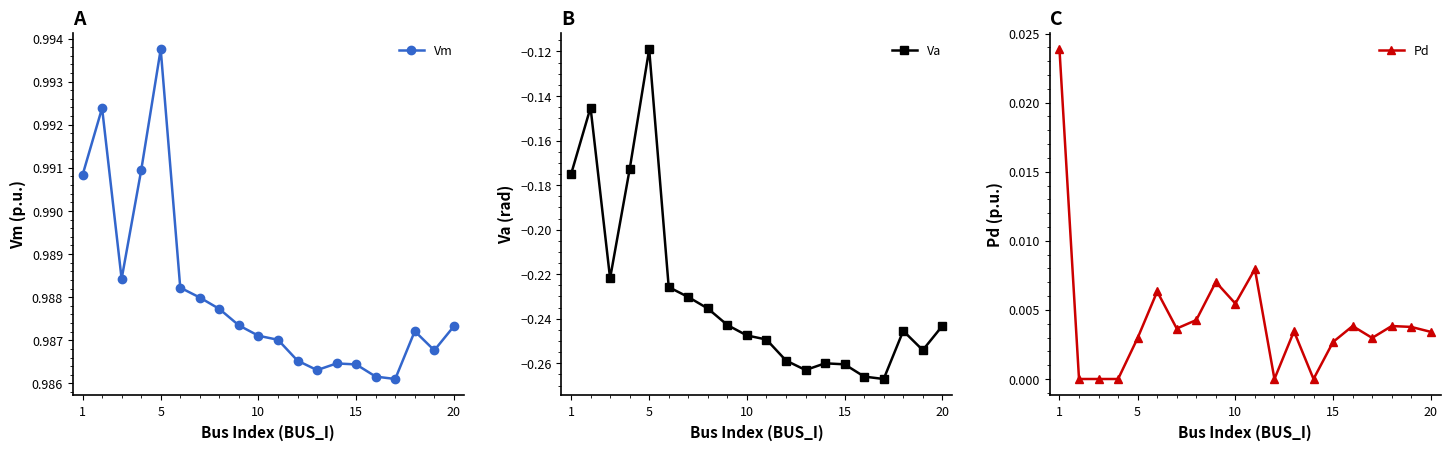

At how many categories does at least one series exceed 0?

20